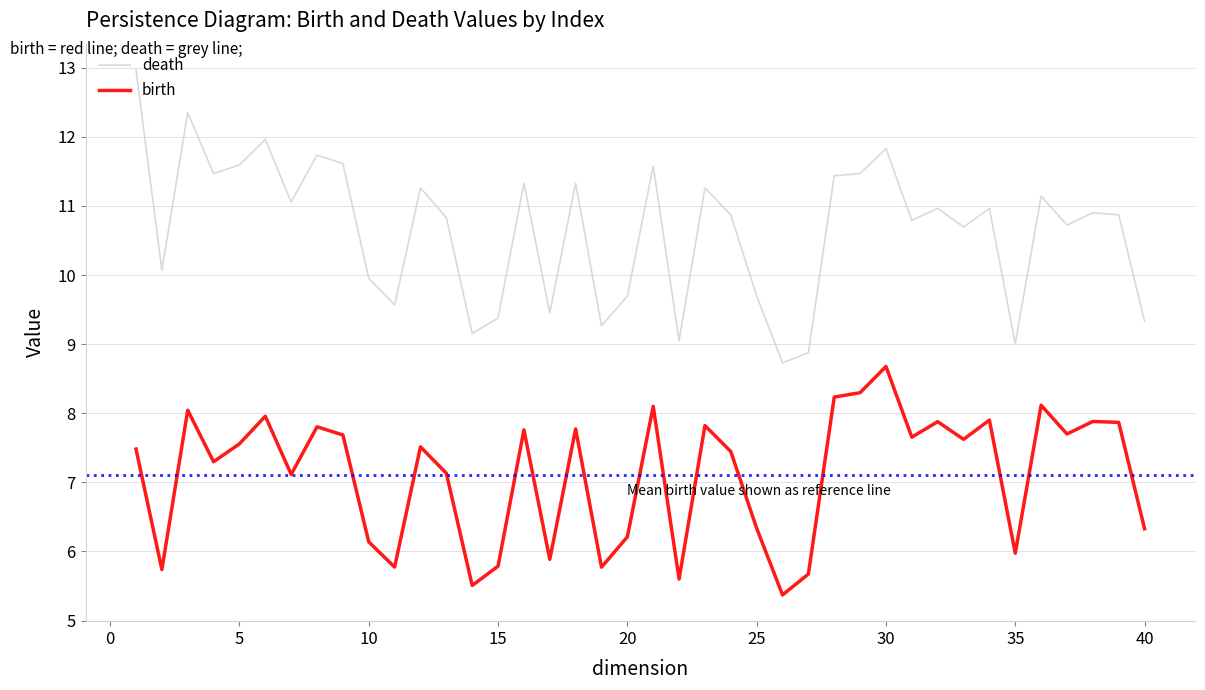

Rank the series by their maximum value, from highest to lowest.

death, birth